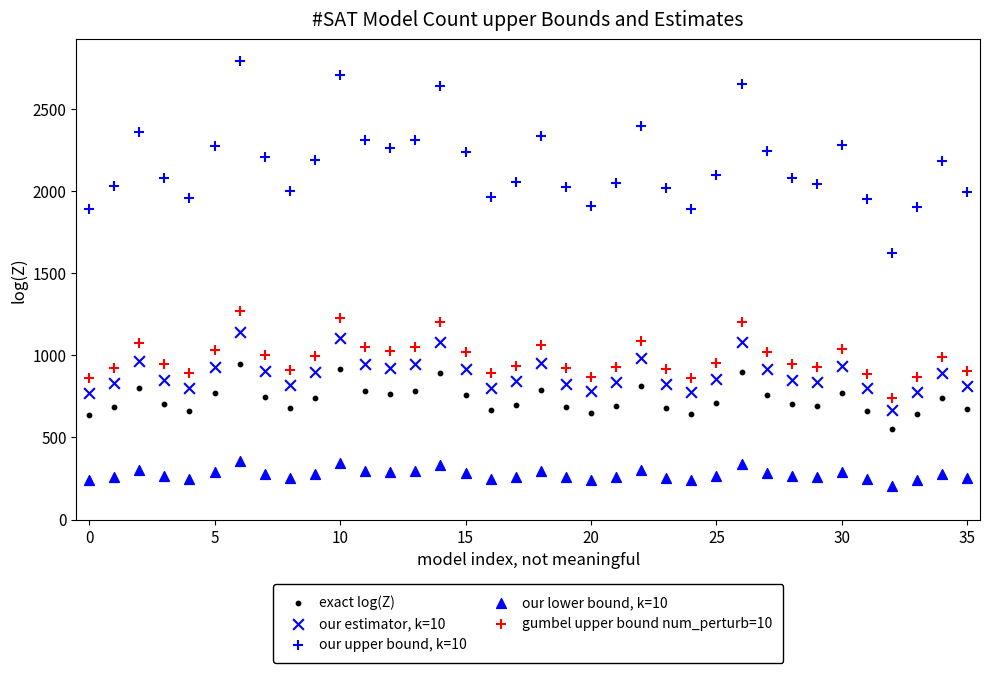

Count the number of points in this scatter plot.

180